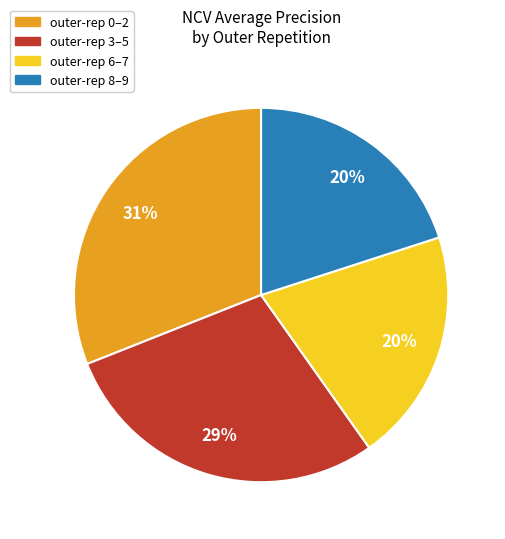

Do outer-rep 0–2 and outer-rep 3–5 together represent more than half of the pie?

Yes